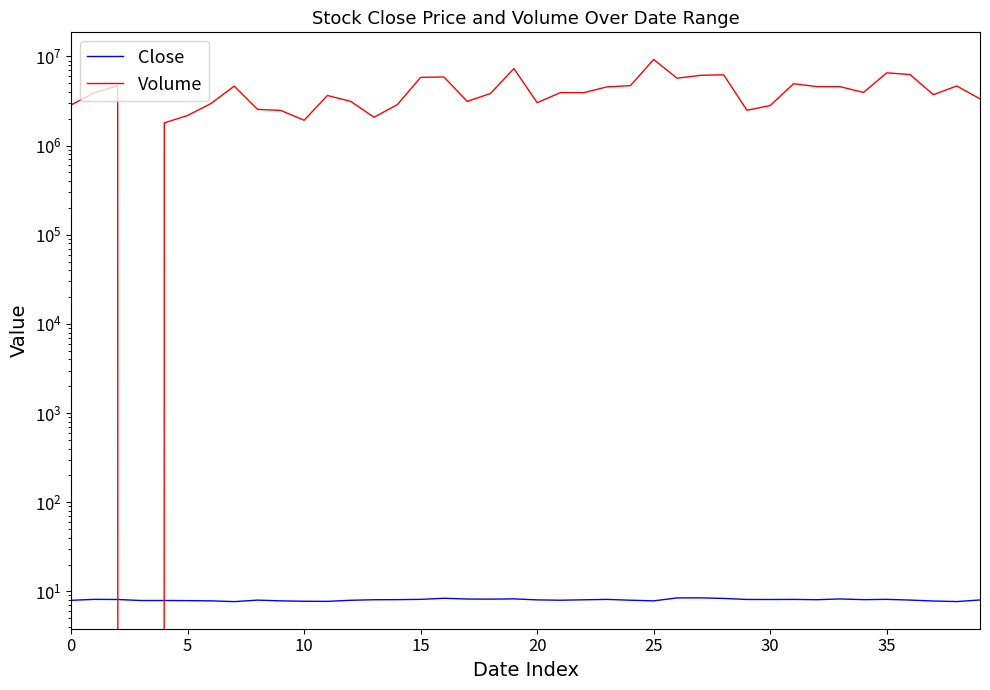

What is the sum of all Volume values?

163256900.0